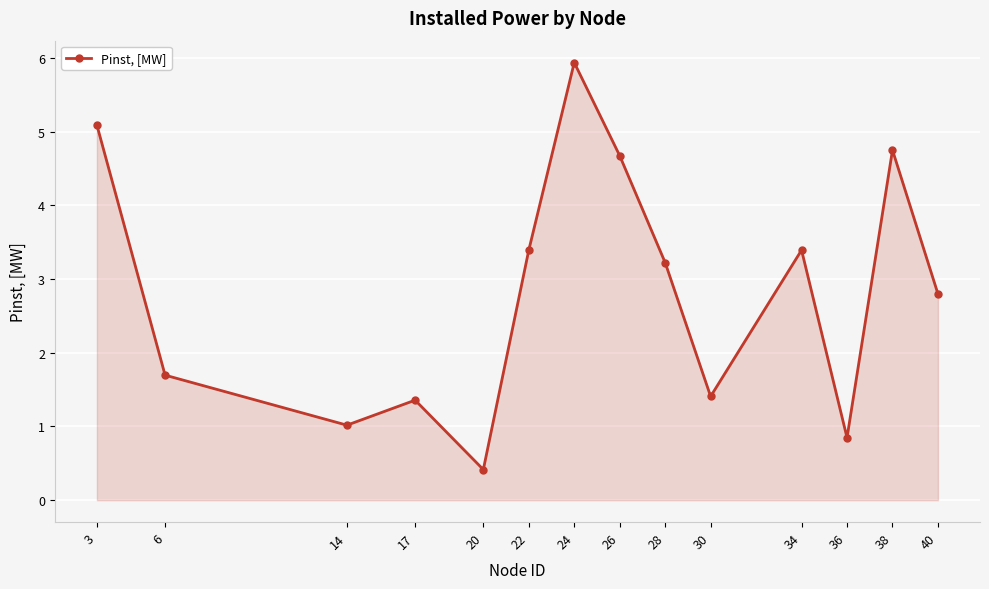

Where is the first local maximum?

17